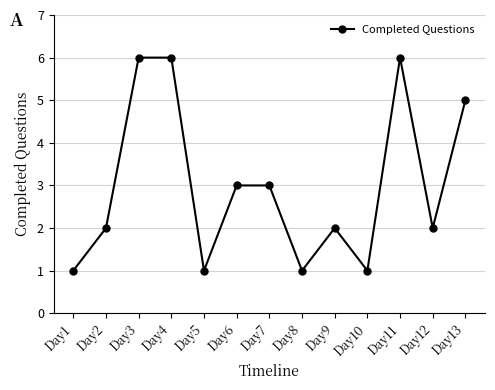

Reading left to right, what are all the values shown in this chart?

1	2	6	6	1	3	3	1	2	1	6	2	5